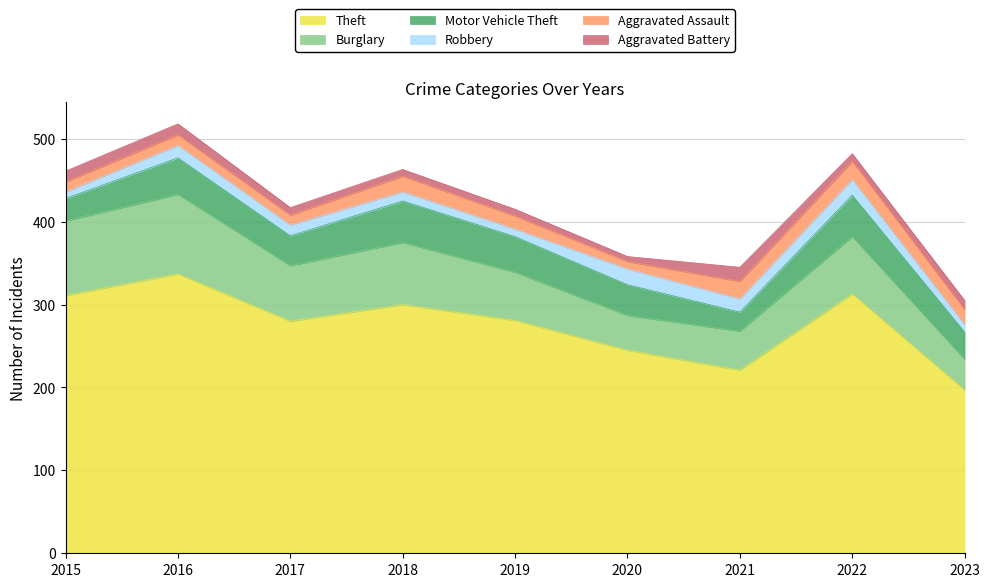

True or false: Motor Vehicle Theft and Burglary cross at least once.

False